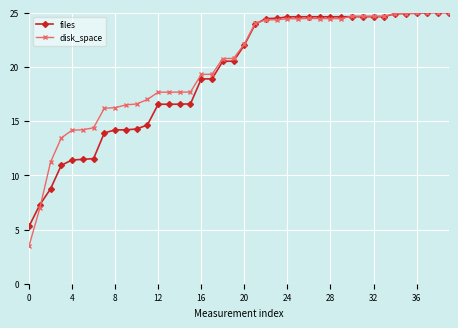

True or false: disk_space has more than 0 interior local peaks.

True